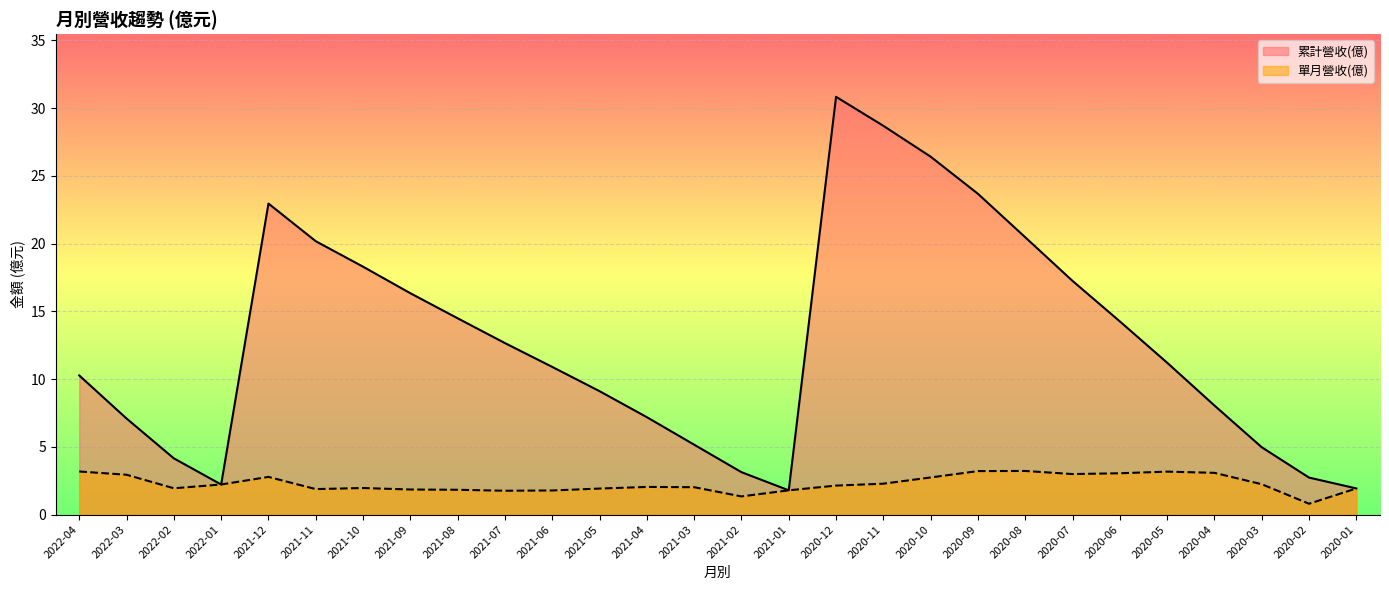

What is the minimum value for 累計營收(億)?

1.8